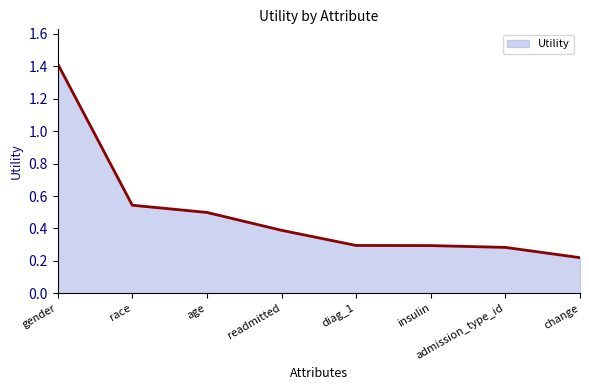

What is the difference between the values at gender and admission_type_id?

1.1